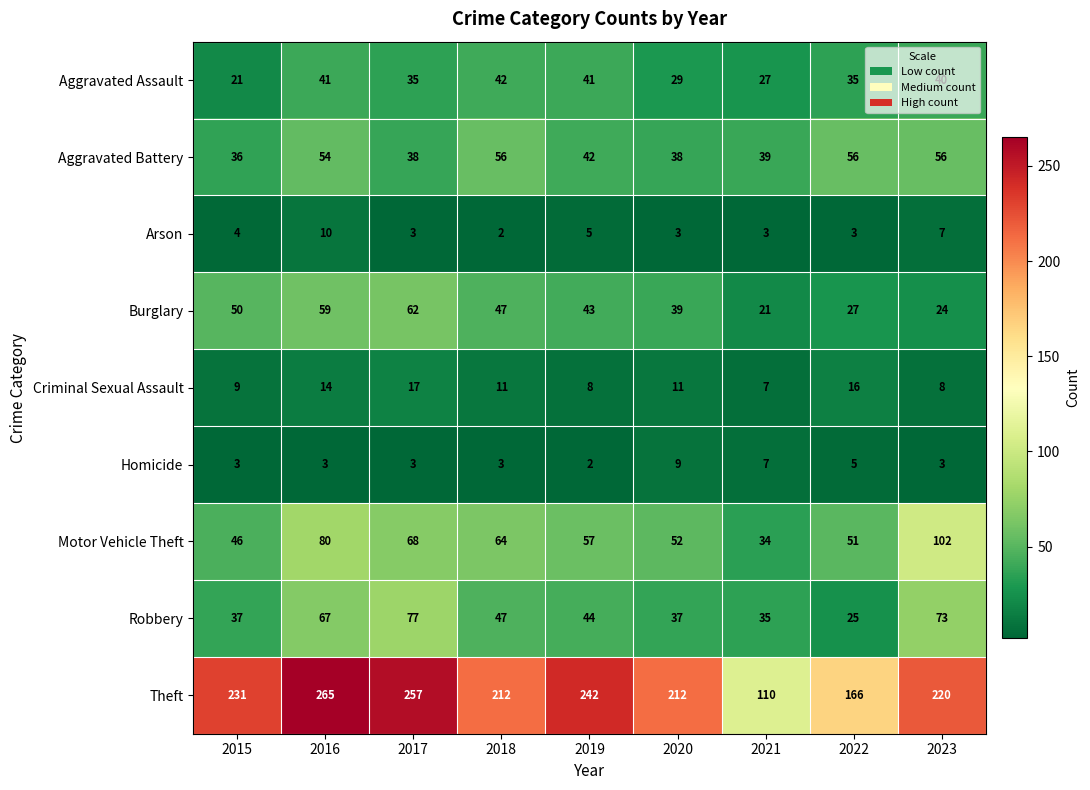

At which category is the sum across all series the highest?

2016